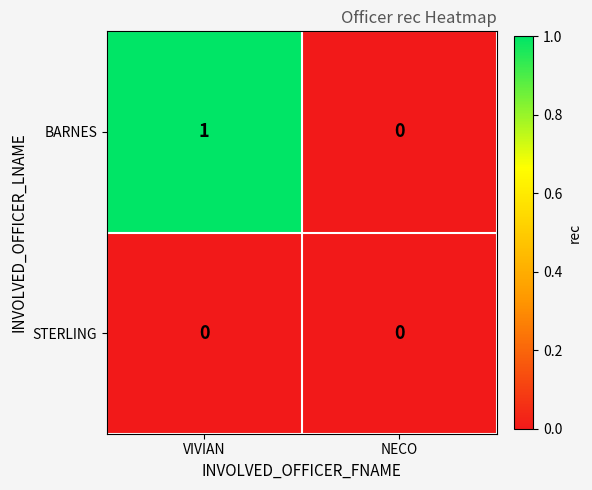

How many categories are shown in the chart?

2